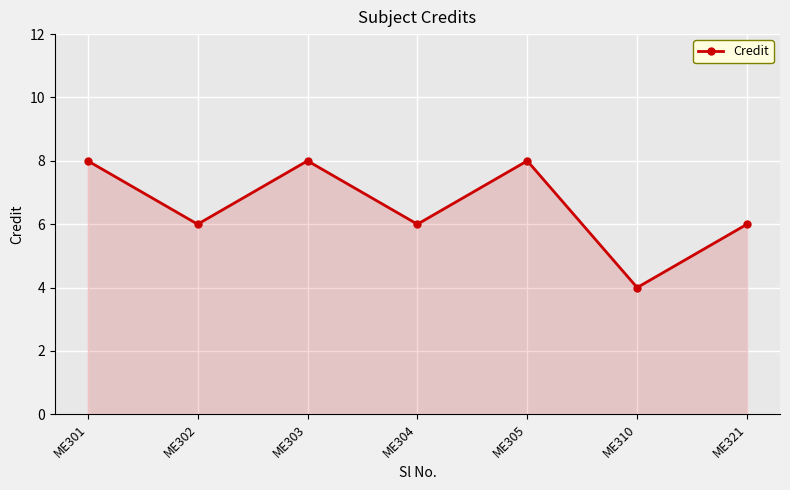

Read the value at ME321.

6